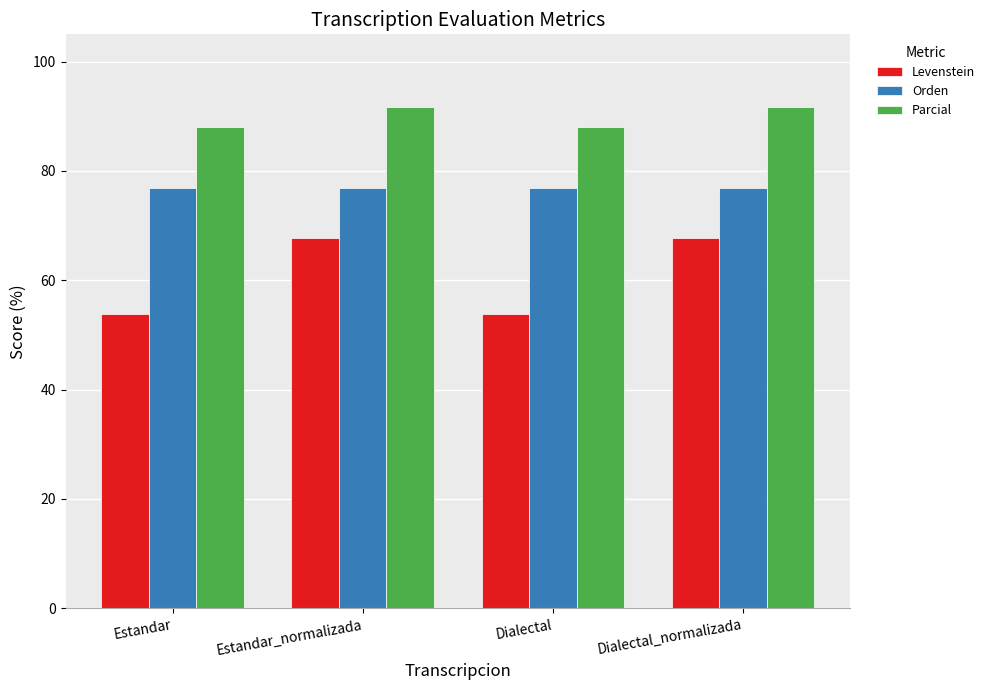

What position from the left is Estandar?

1